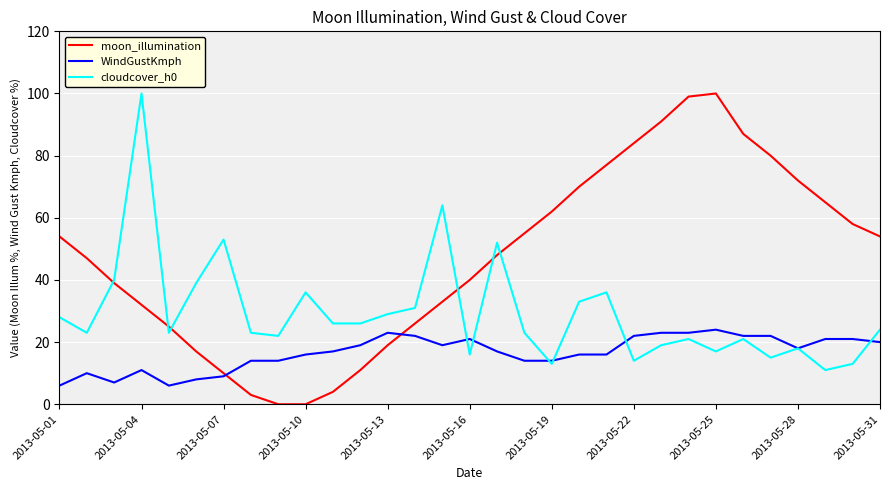

Reading left to right, what are all the values shown in this chart?

moon_illumination: 54	47	39	32	25	17	10	3	0	0	4	11	19	26	33	40	48	55	62	70	77	84	91	99	100	87	80	72	65	58	54
WindGustKmph: 6	10	7	11	6	8	9	14	14	16	17	19	23	22	19	21	17	14	14	16	16	22	23	23	24	22	22	18	21	21	20
cloudcover_h0: 28	23	40	100	23	39	53	23	22	36	26	26	29	31	64	16	52	23	13	33	36	14	19	21	17	21	15	18	11	13	24